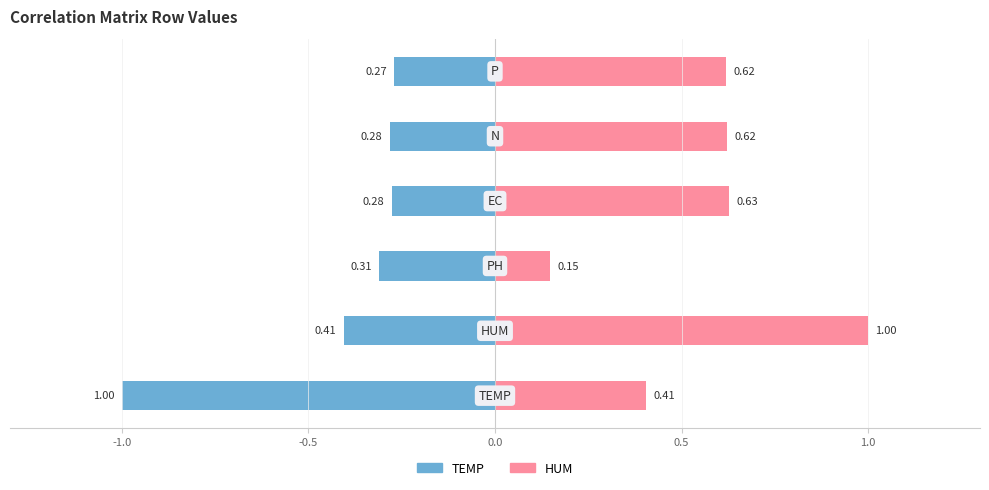

Rank the series at 0.5 from lowest to highest value.

TEMP, HUM